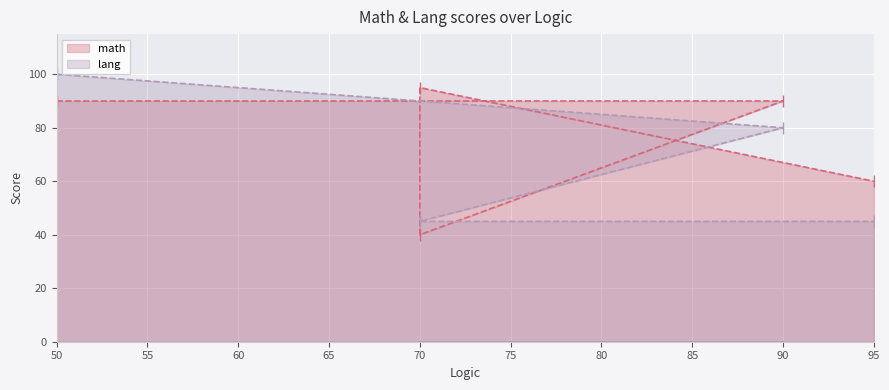

At 90, list the series in order from smallest to largest.

lang, math